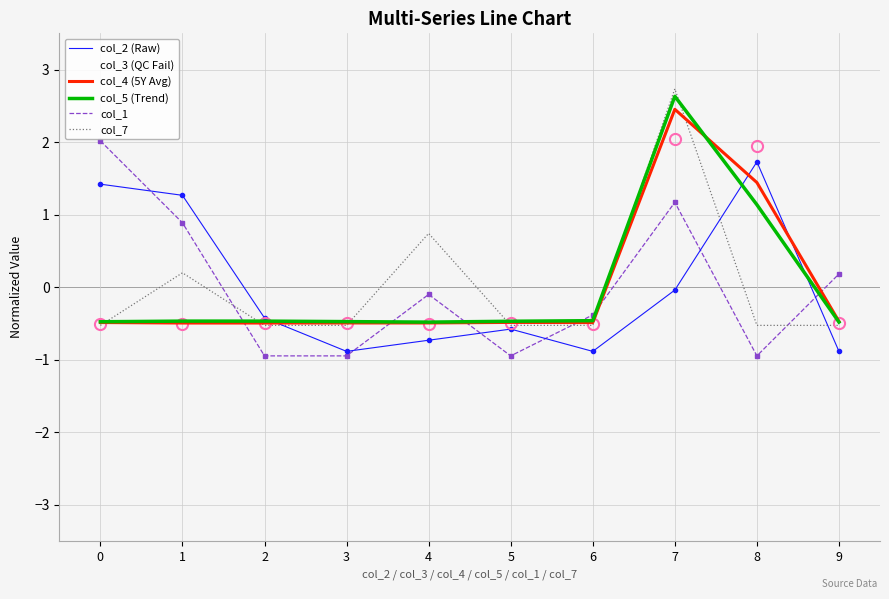

How many times do col_5 (Trend) and col_1 cross each other?

6